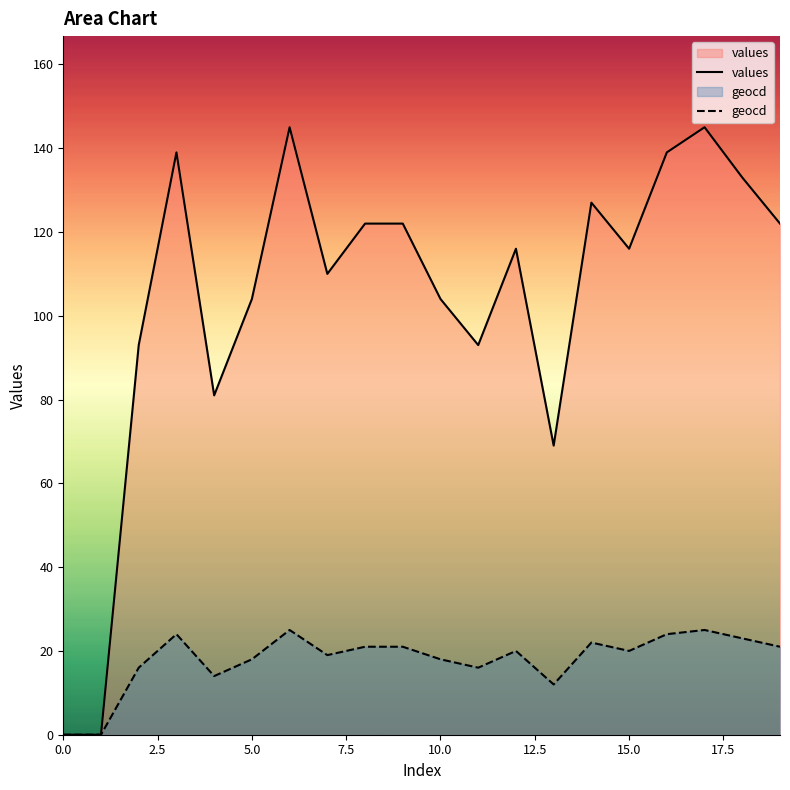

True or false: values has a value of 205 at 17.

False